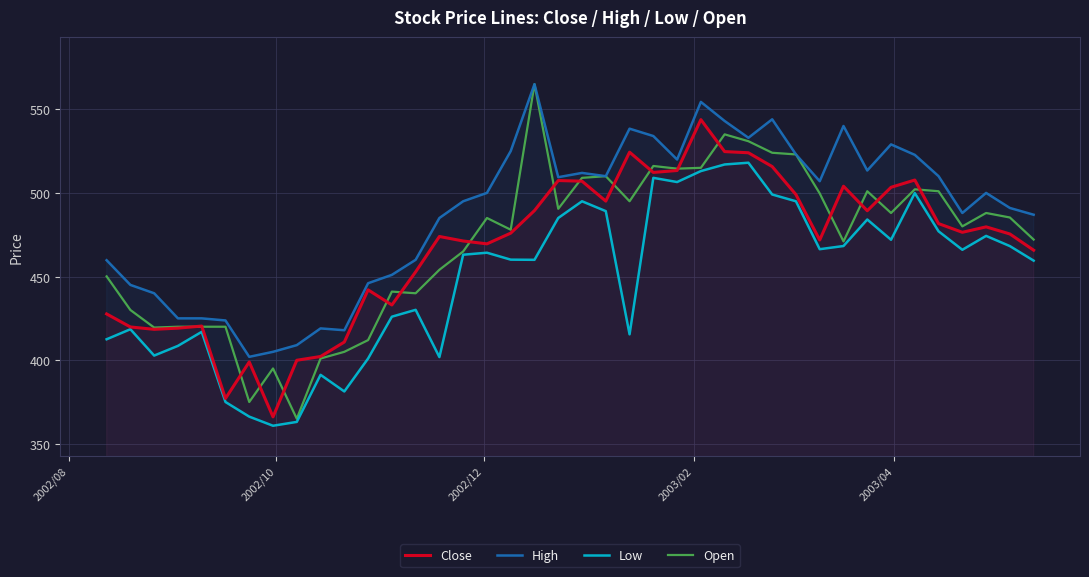

What is the highest value of the Low series?

518.0